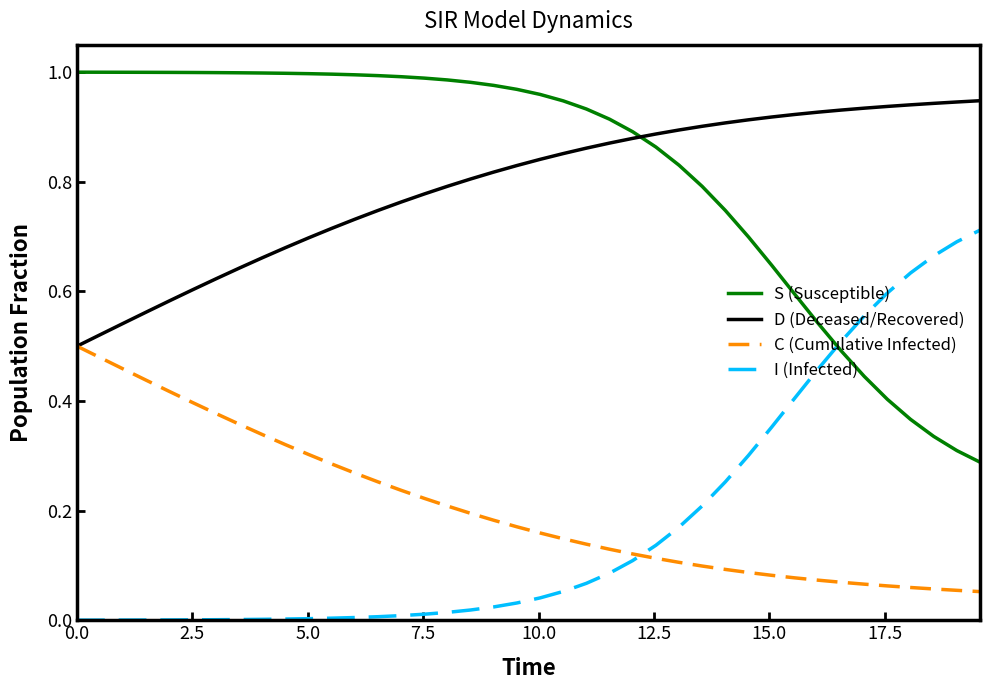

True or false: D (Deceased/Recovered) and S (Susceptible) intersect in this chart.

True